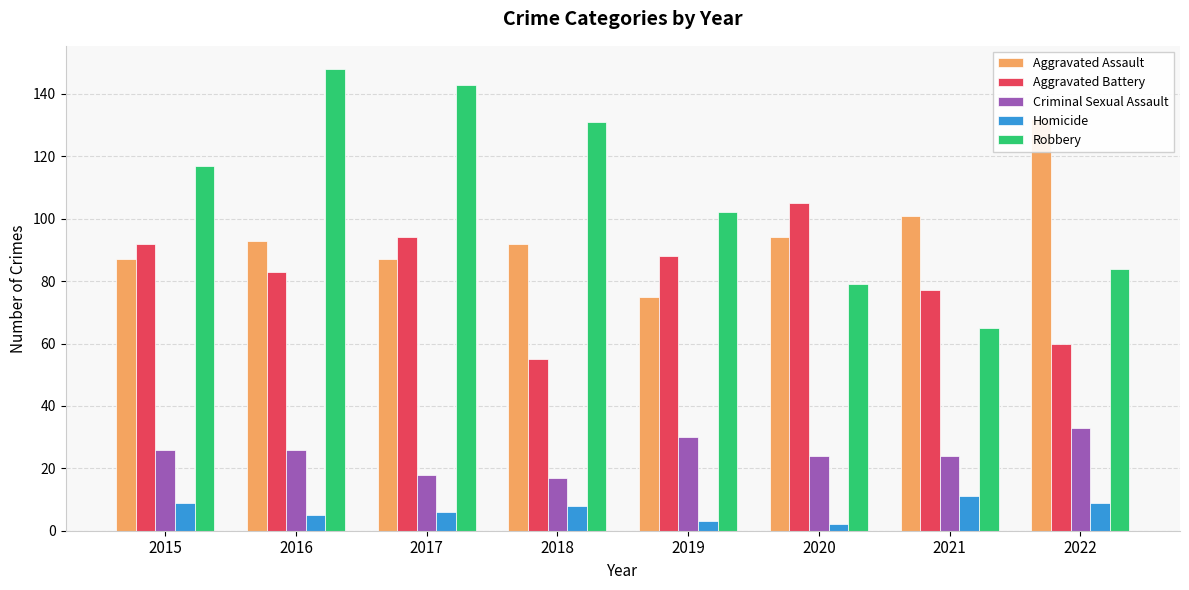

Which category has the highest value in the Homicide series?

2021